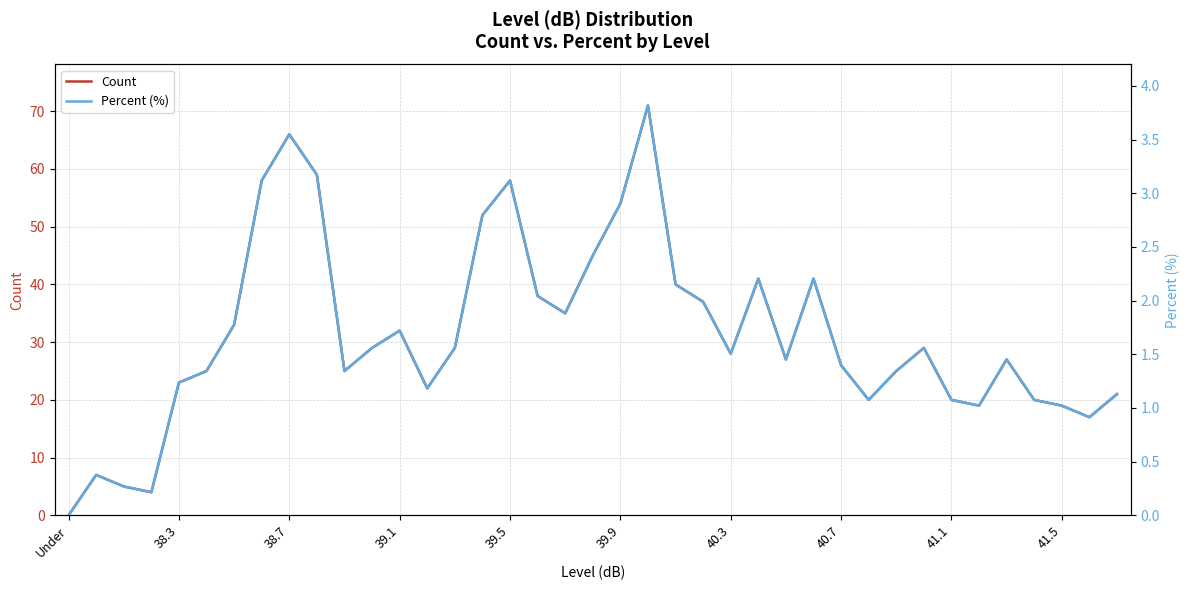

Which series has the largest total across all categories?

Count